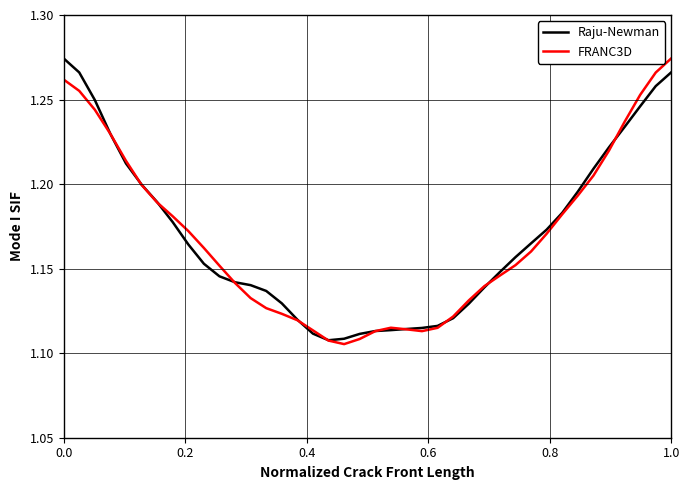

Does the chart display data point markers on the line(s)?

No